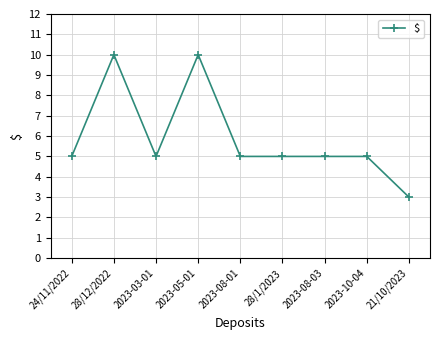

What is the change in value from 28/12/2022 to 2023-10-04?

-5